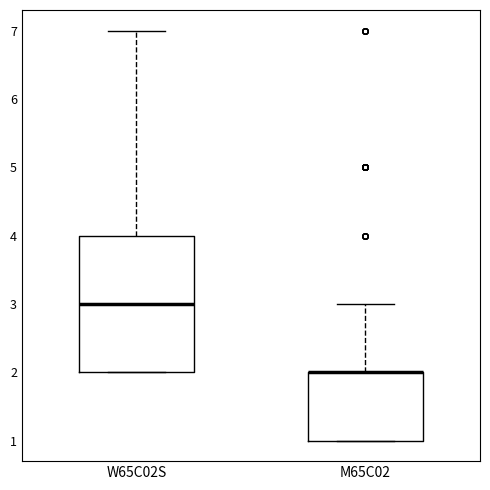

Comparing the boxes themselves (not the whiskers), which one is the tallest?

W65C02S